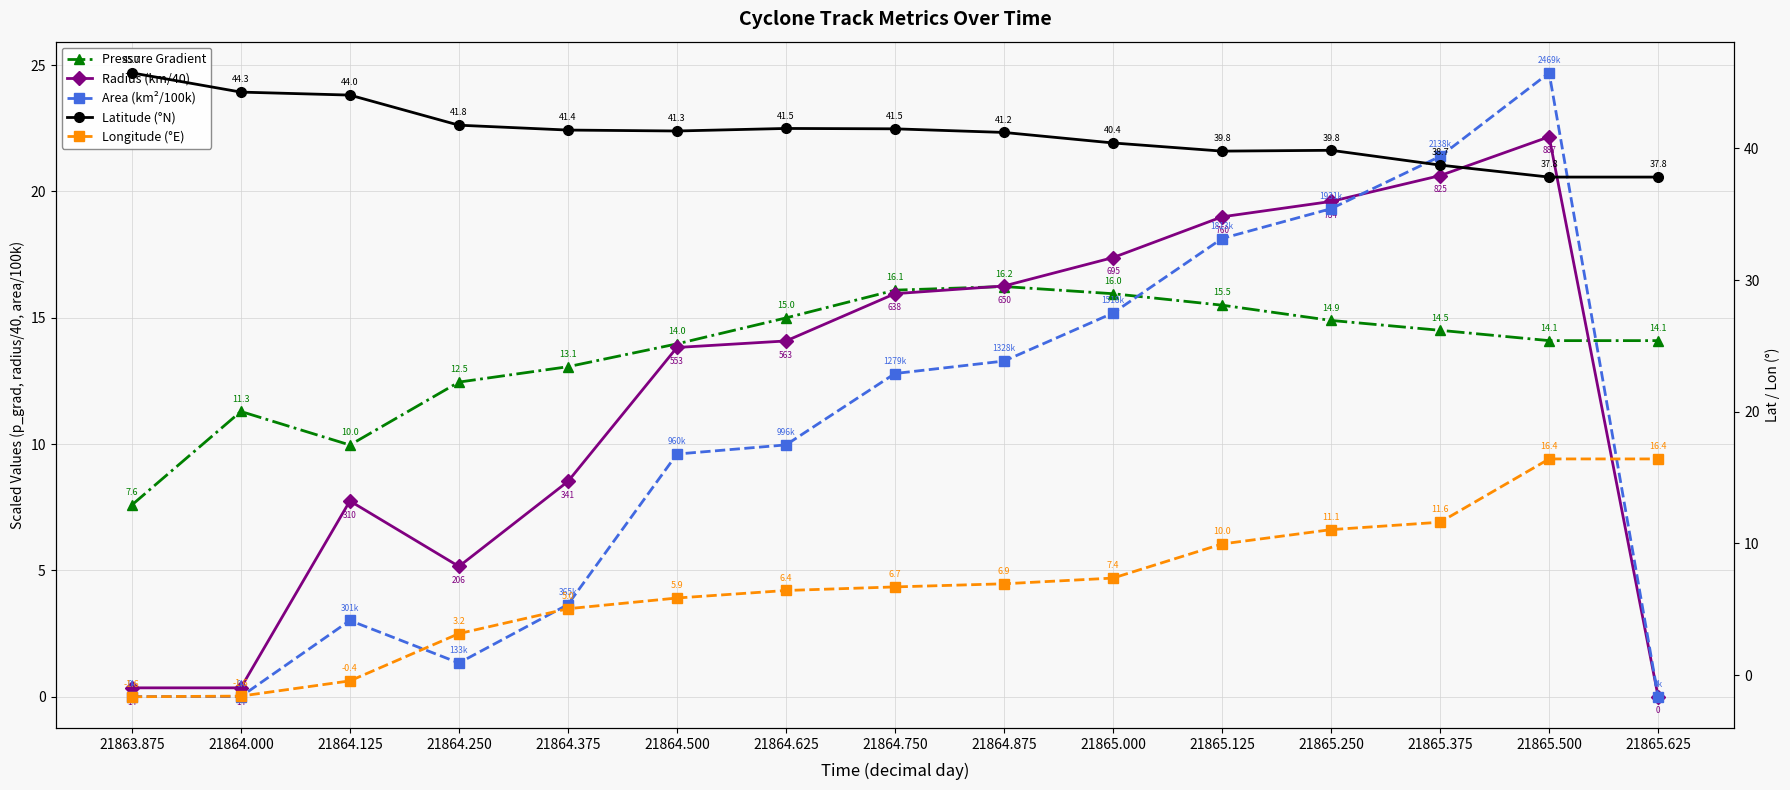

After their last crossing, which series has the higher values: Area (km²/100k) or Longitude (°E)?

Longitude (°E)